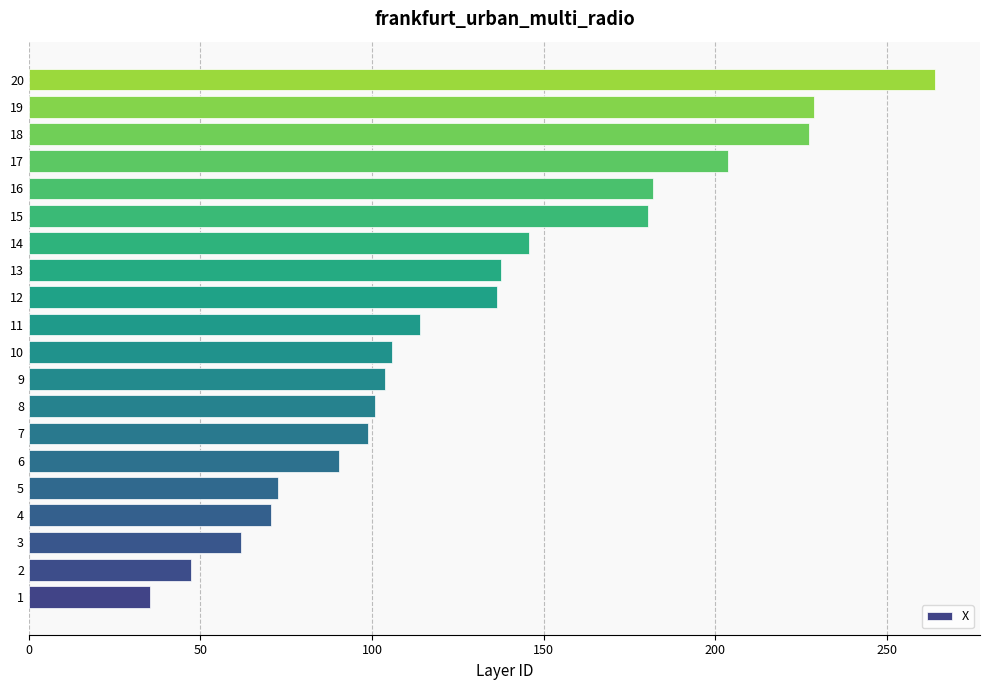

What is the average value?

130.3